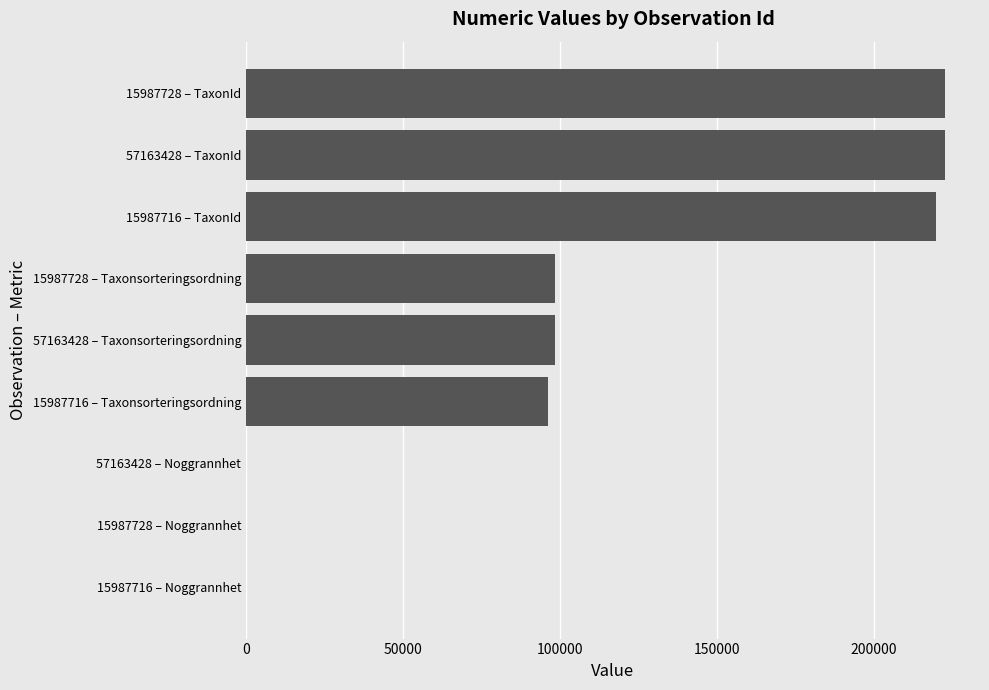

The value at 15987728 – Taxonsorteringsordning is 68445. True or false?

False